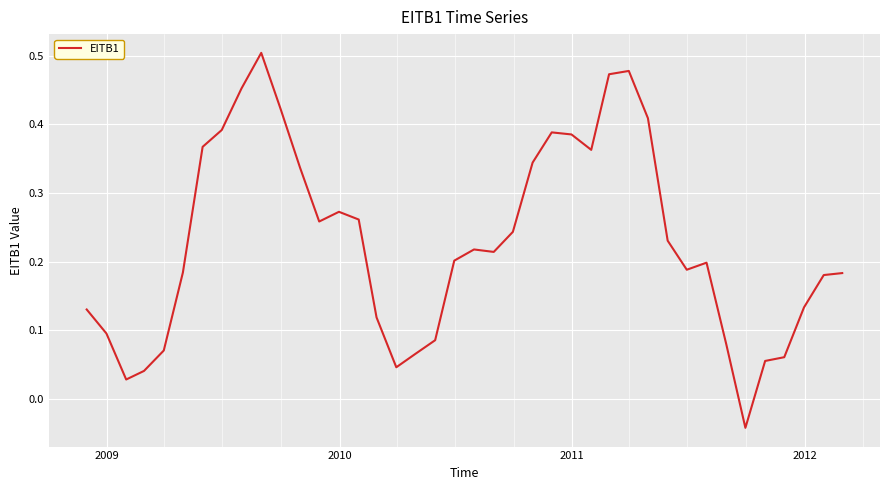

Does the chart display data point markers on the line(s)?

No